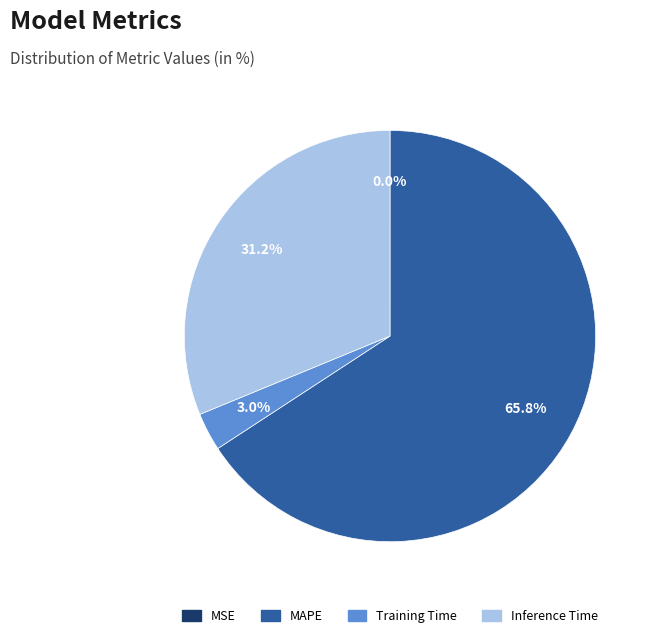

Which slice is the largest?

MAPE